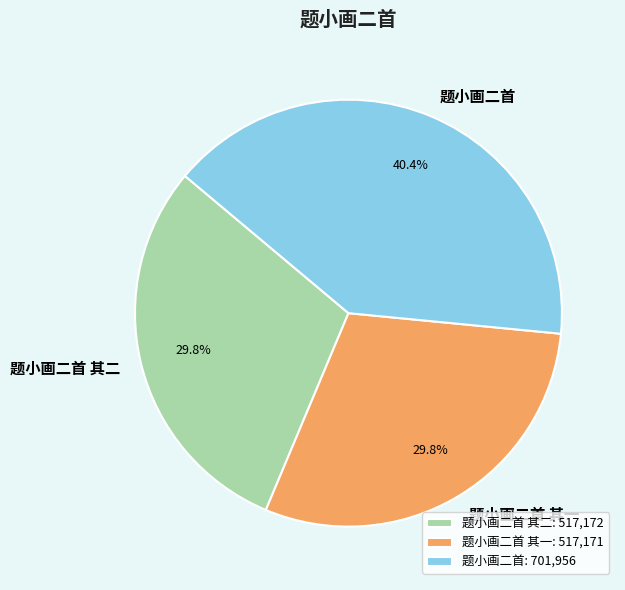

How much of the chart is everything except 题小画二首 其一?

70.2%